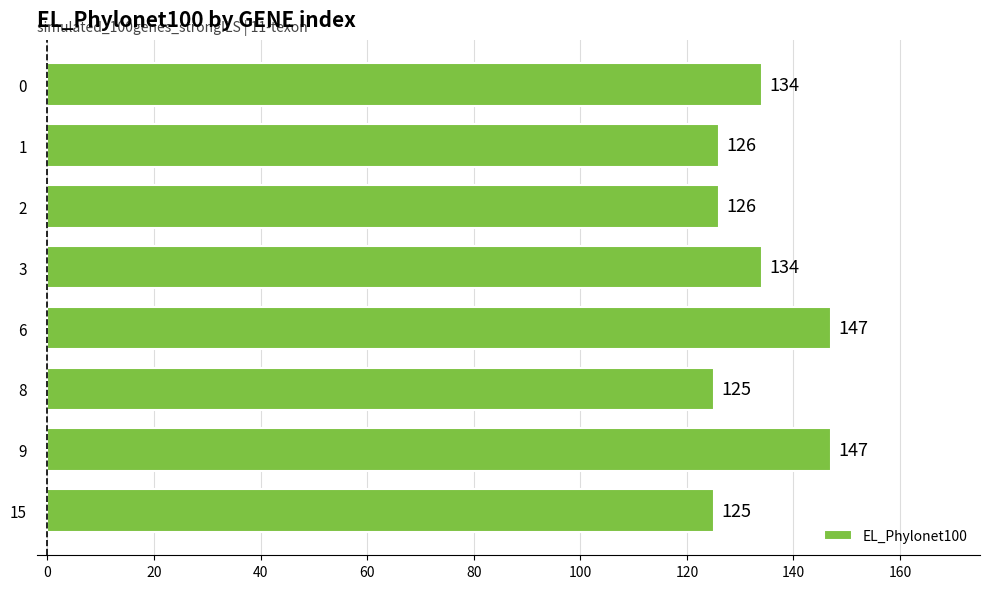

What is the maximum value shown in the chart?

147